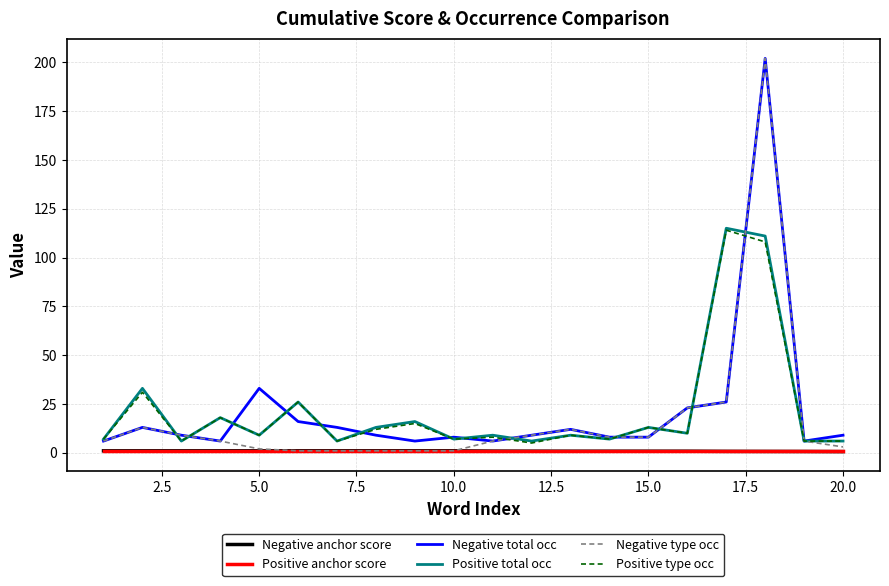

Which series has the largest range (max minus min)?

Negative type occ